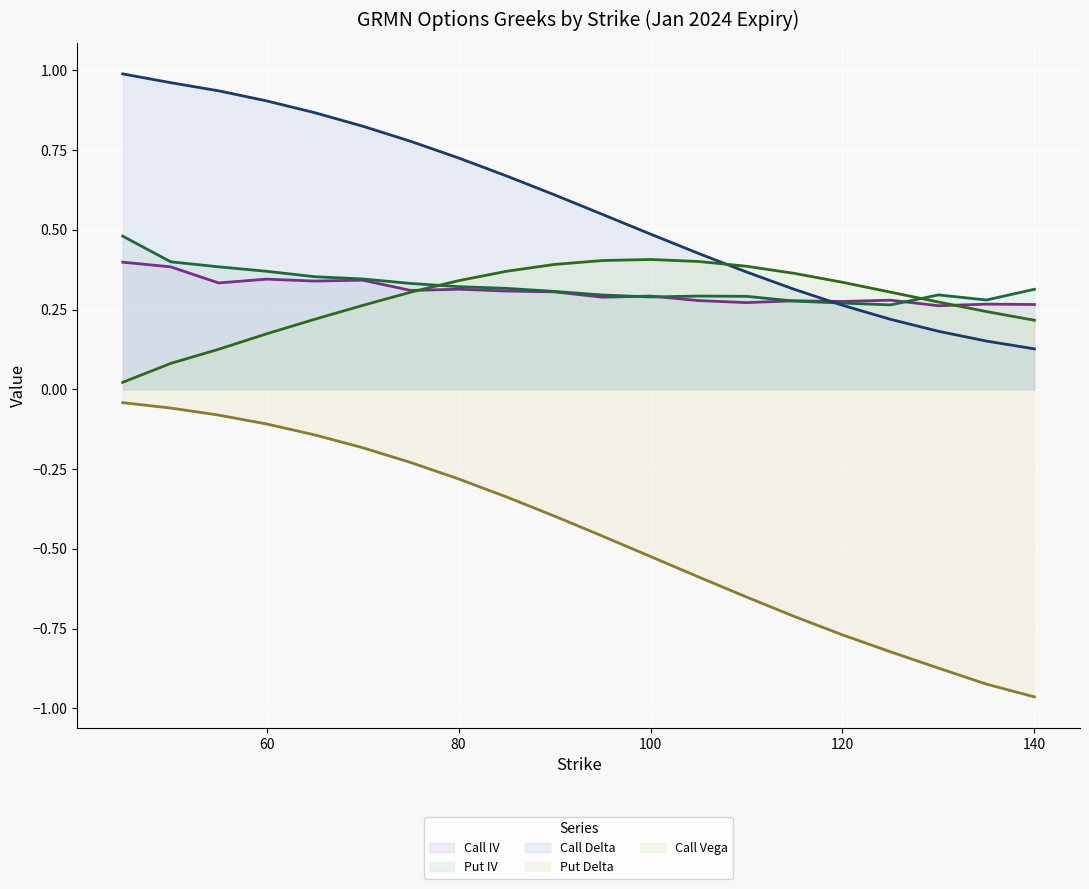

How many lines are shown in the chart?

5